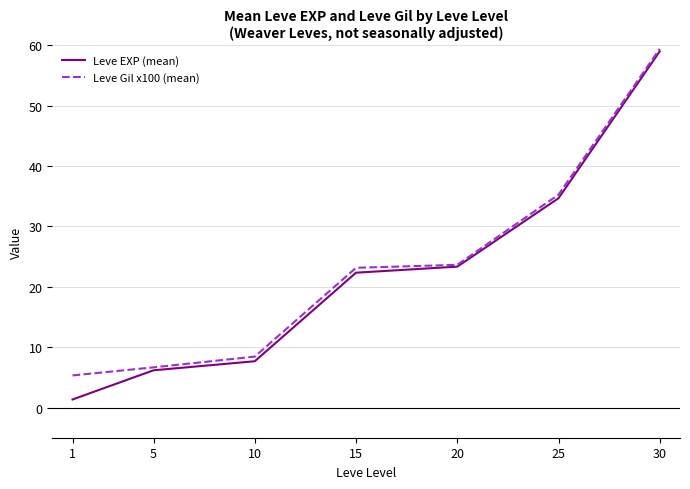

What is the sum of the Leve EXP (mean) values at 15 and 1?

23.7